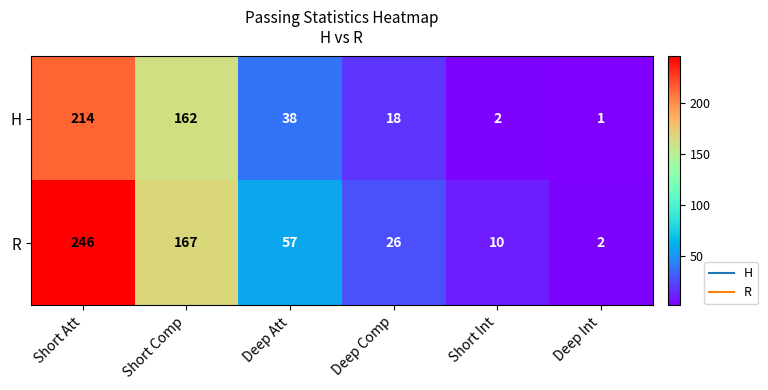

Rank the series by their maximum value, from lowest to highest.

H, R